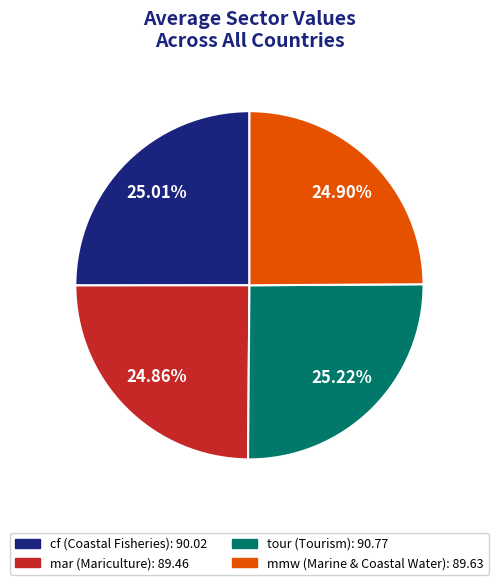

Approximately how many times larger is the value at tour compared to cf?

1.0